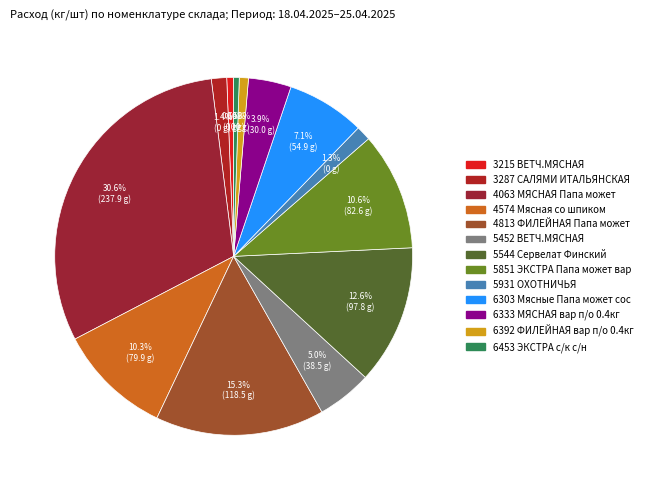

How many segments does this pie chart have?

13